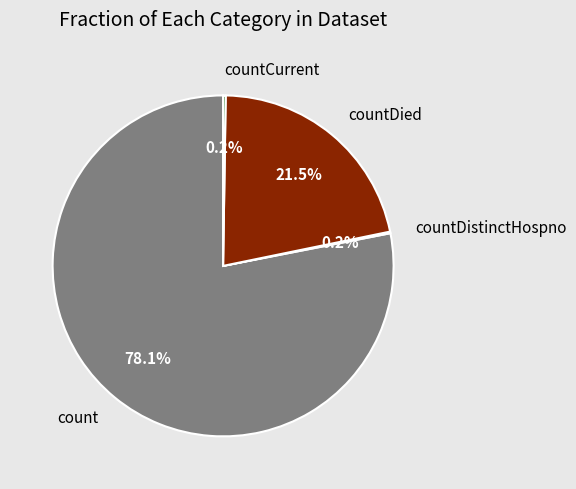

True or false: countDied accounts for 9% of the total.

False